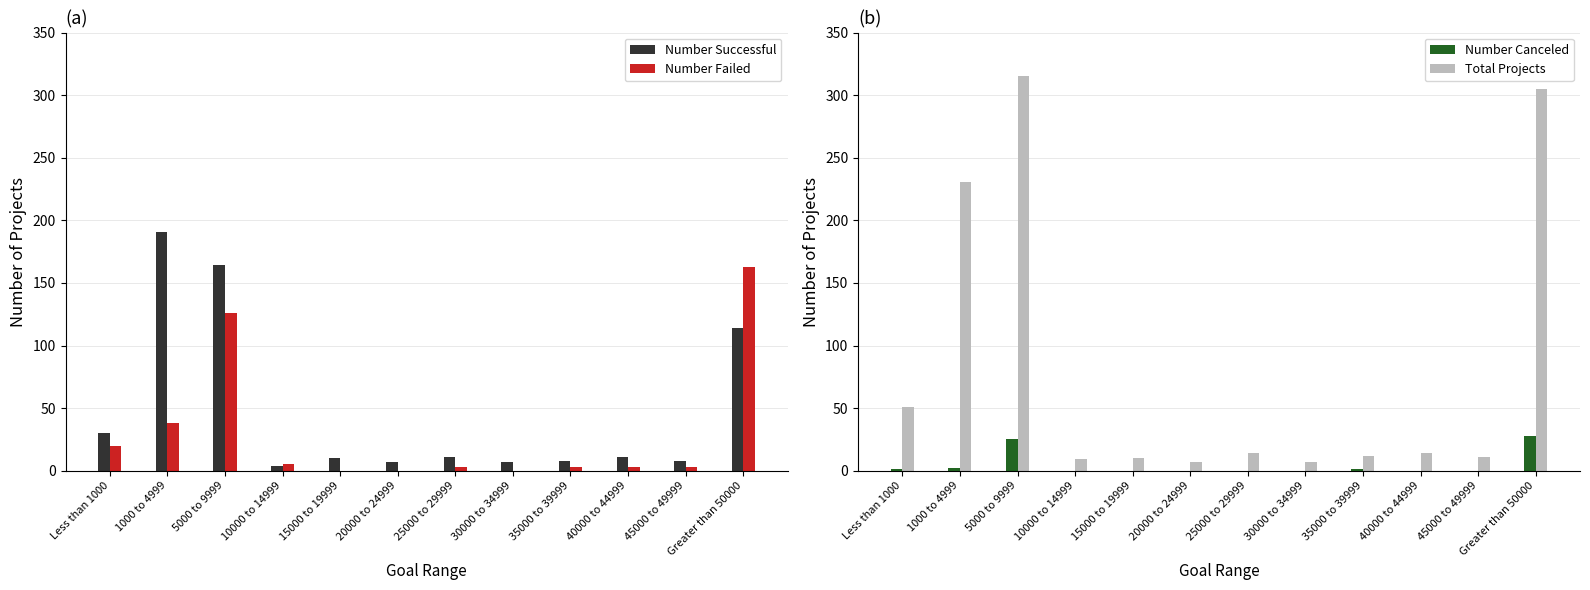

Which series changed the most between 1000 to 4999 and 15000 to 19999?

Total Projects